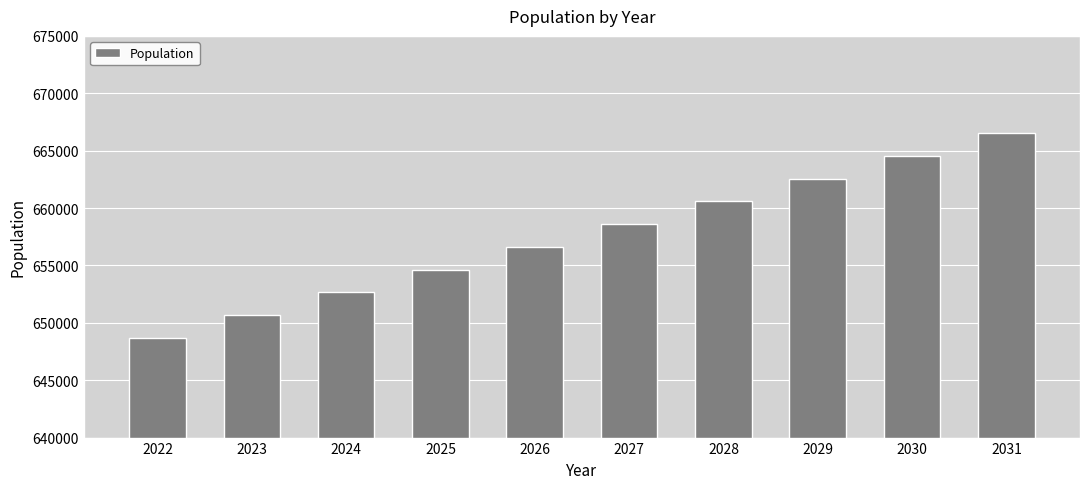

How many data points are above 658597?

5